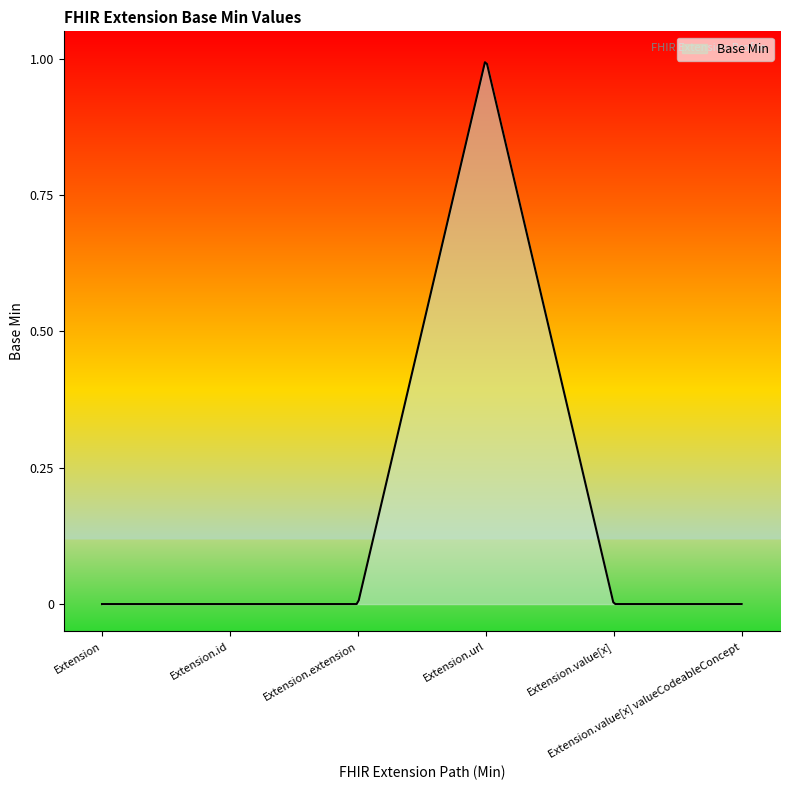

List the labels in order of value, smallest first.

Extension, Extension.id, Extension.extension, Extension.value[x], Extension.value[x] valueCodeableConcept, Extension.url